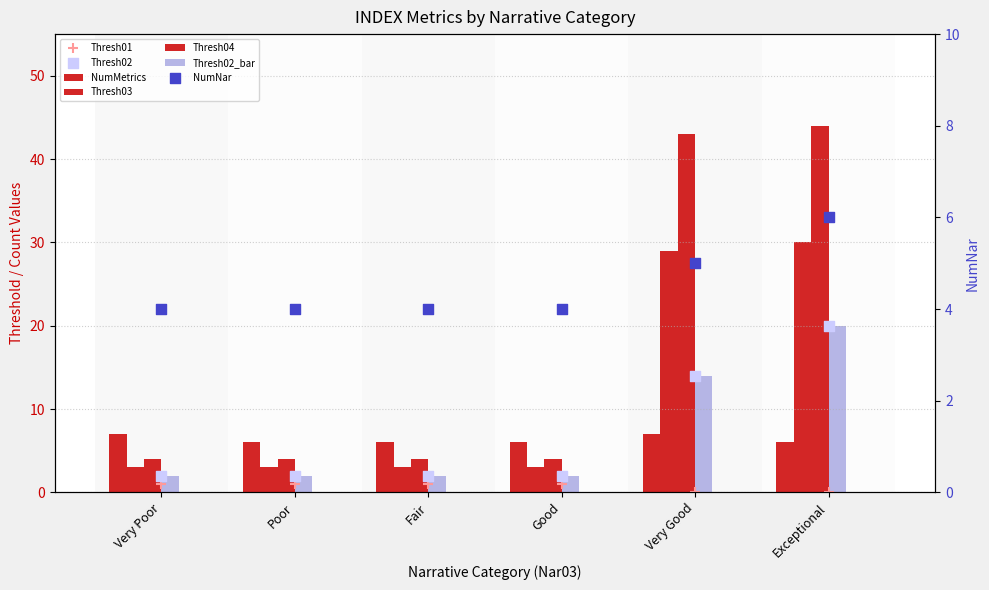

Which series has the largest total across all categories?

Thresh04